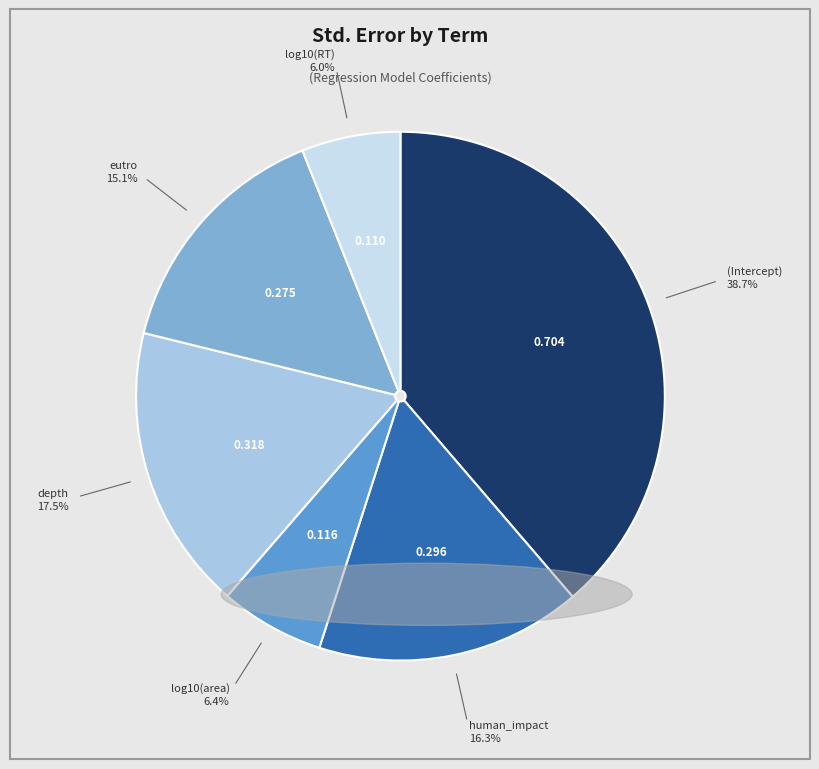

Does any single category account for the majority?

No